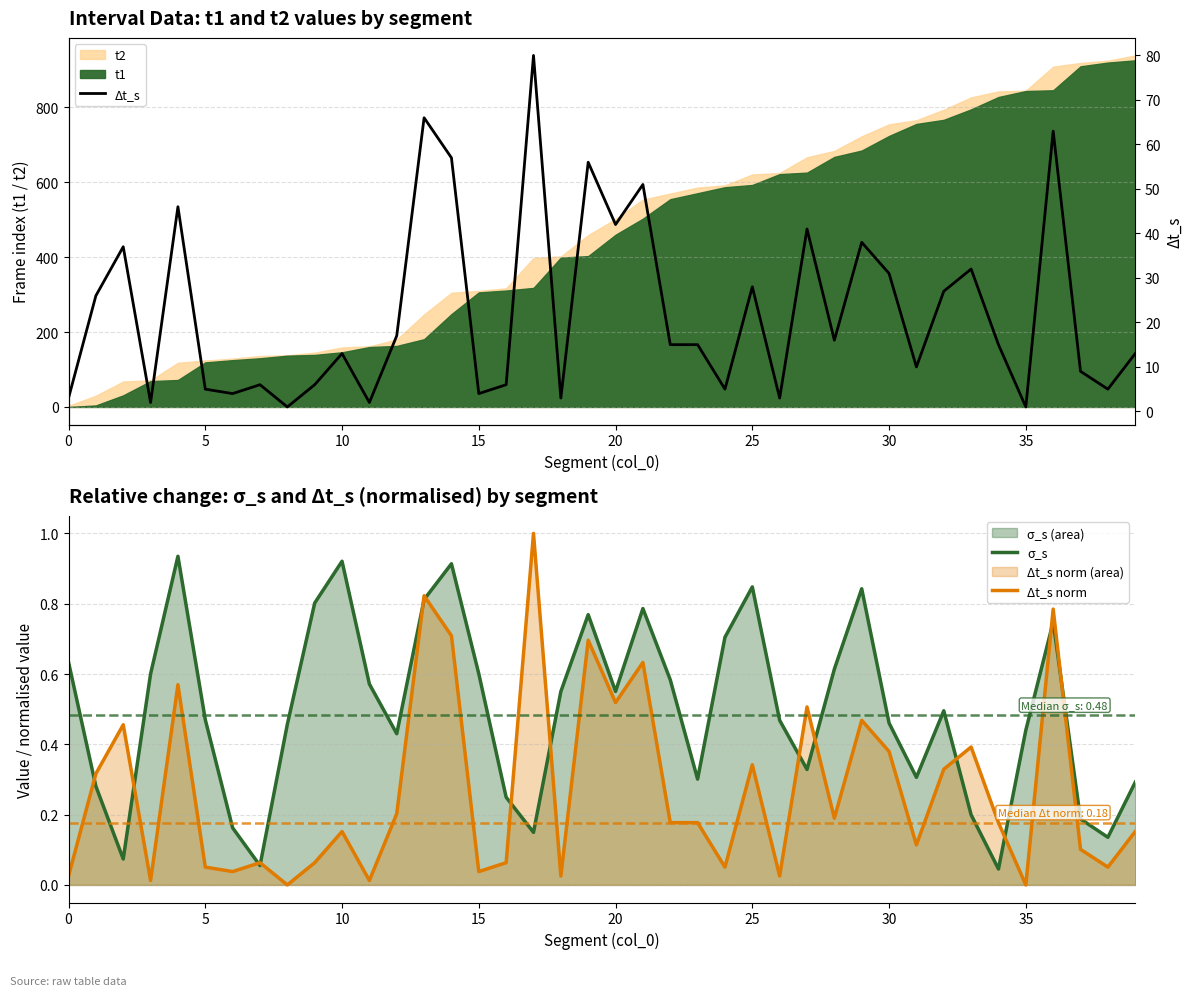

What is the sum of all Δt_s norm values?

10.9